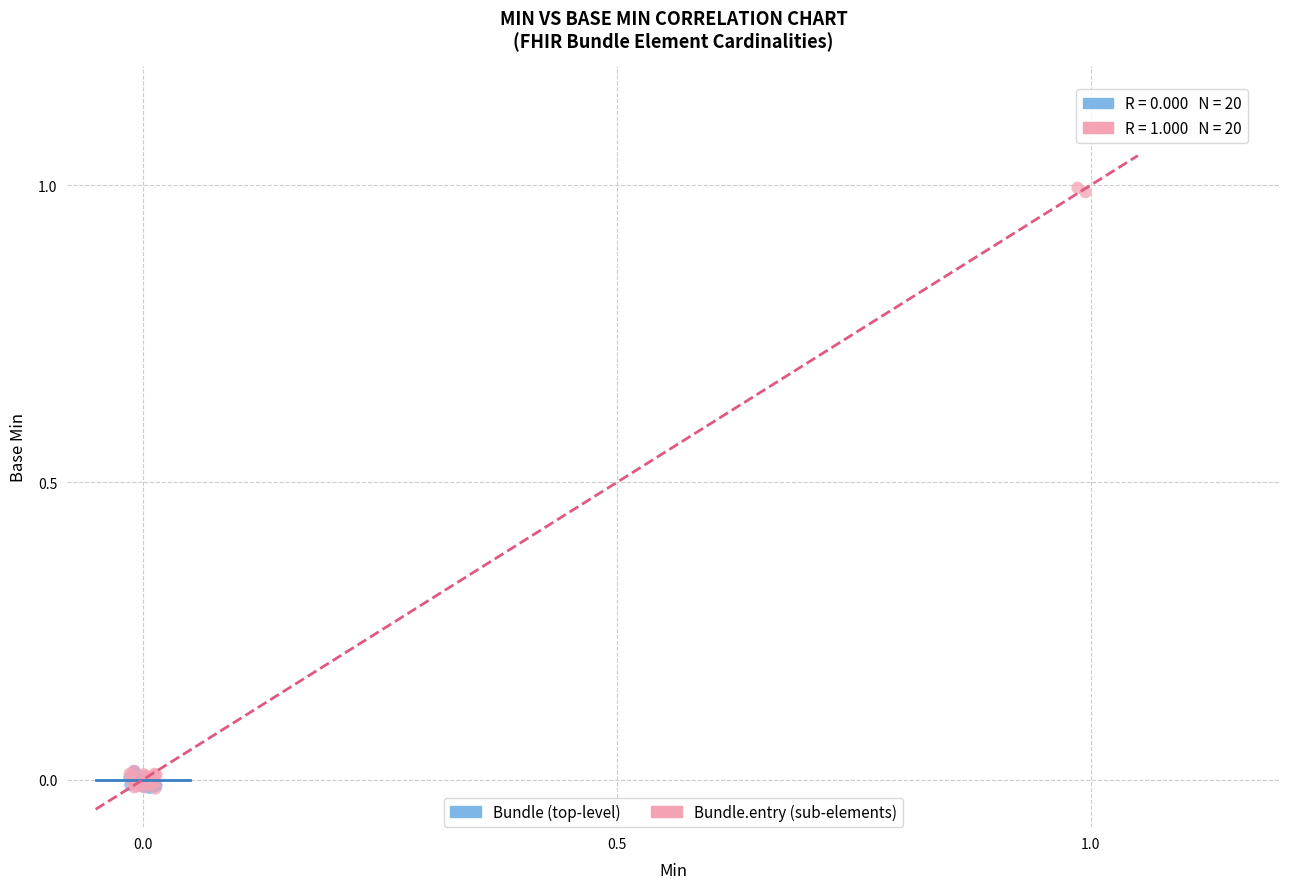

Which series reaches the maximum Y coordinate?

Bundle.entry (sub-elements)